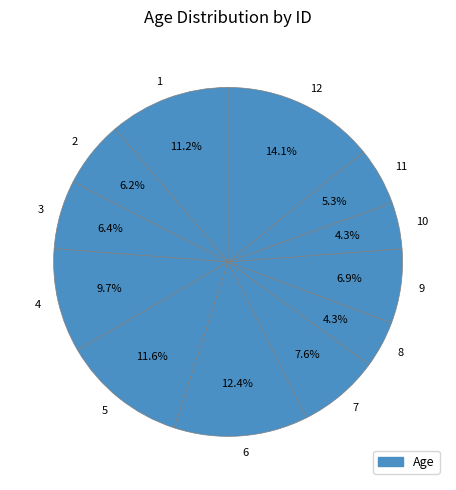

Does 11 represent more than half of the total?

No